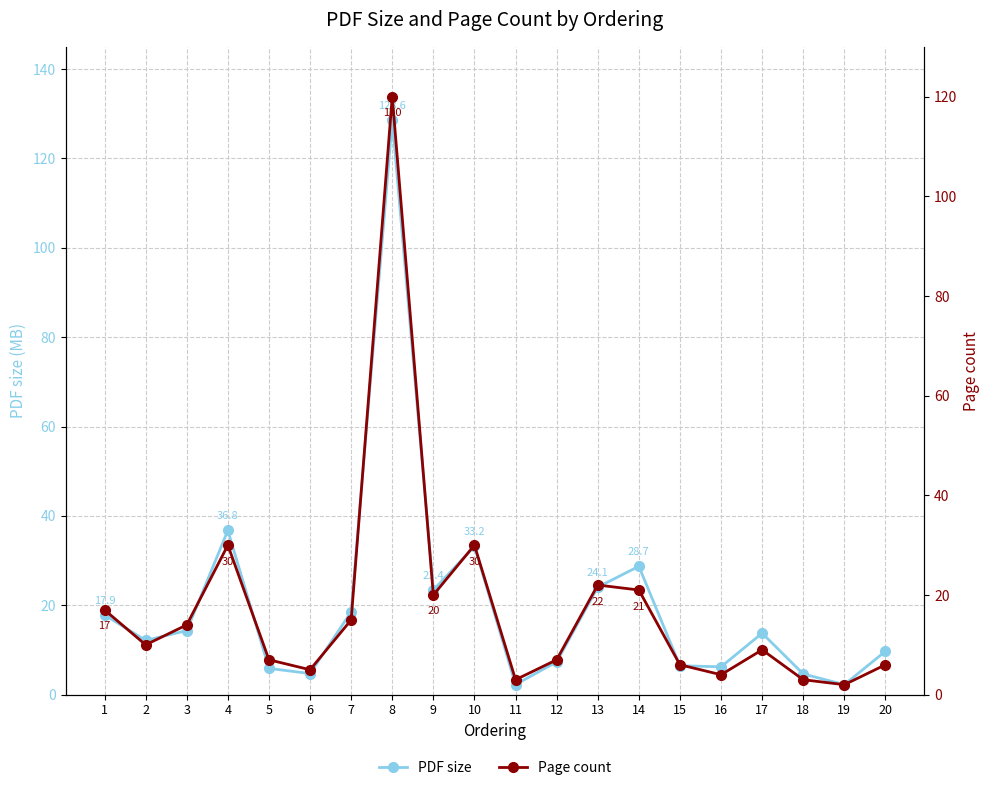

What is the minimum value shown in the chart?

2.0